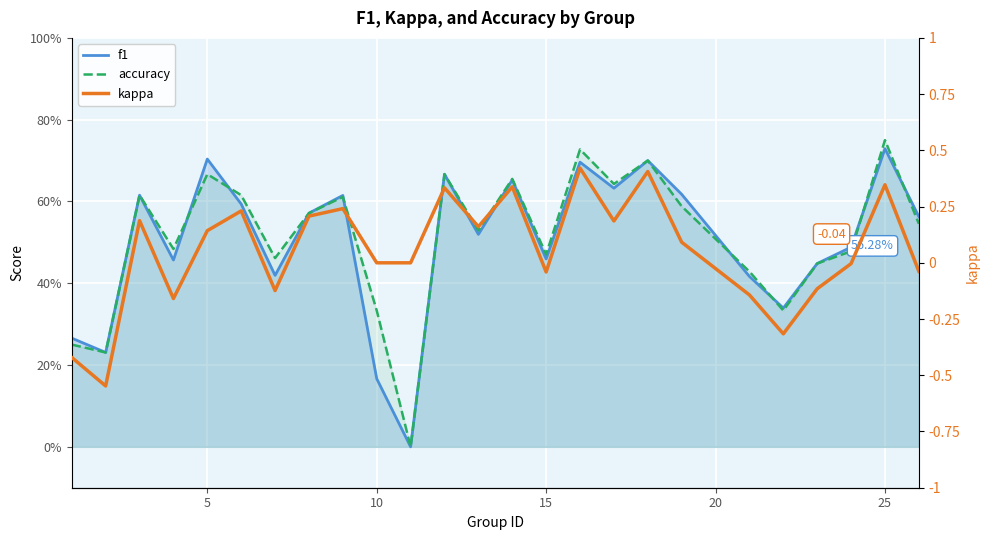

Reading left to right, extract all data points from this chart.

f1: 0.3	0.2	0.6	0.5	0.7	0.6	0.4	0.6	0.6	0.2	0.0	0.7	0.5	0.7	0.5	0.7	0.6	0.7	0.6	0.4	0.3	0.4	0.5	0.7	0.6
accuracy: 0.2	0.2	0.6	0.5	0.7	0.6	0.5	0.6	0.6	0.3	0.0	0.7	0.5	0.7	0.5	0.7	0.6	0.7	0.6	0.4	0.3	0.4	0.5	0.8	0.5
kappa: -0.4	-0.5	0.2	-0.2	0.1	0.2	-0.1	0.2	0.2	0.0	0.0	0.3	0.2	0.3	-0.0	0.4	0.2	0.4	0.1	-0.1	-0.3	-0.1	-0.0	0.3	-0.0